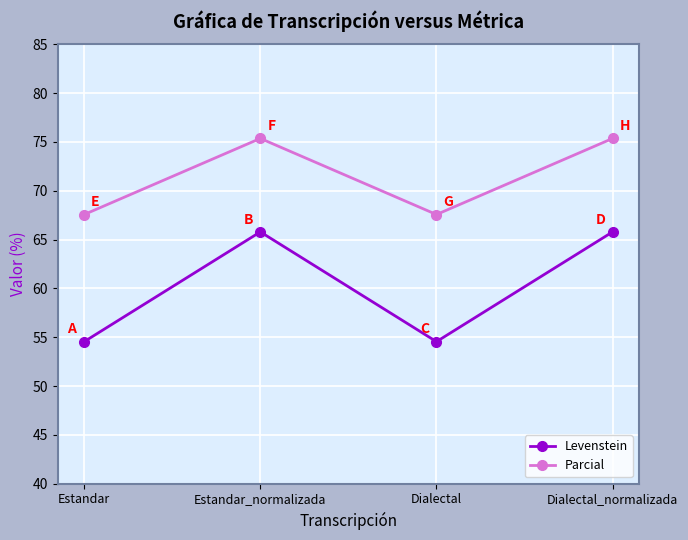

Read the Parcial value at Dialectal.

67.6